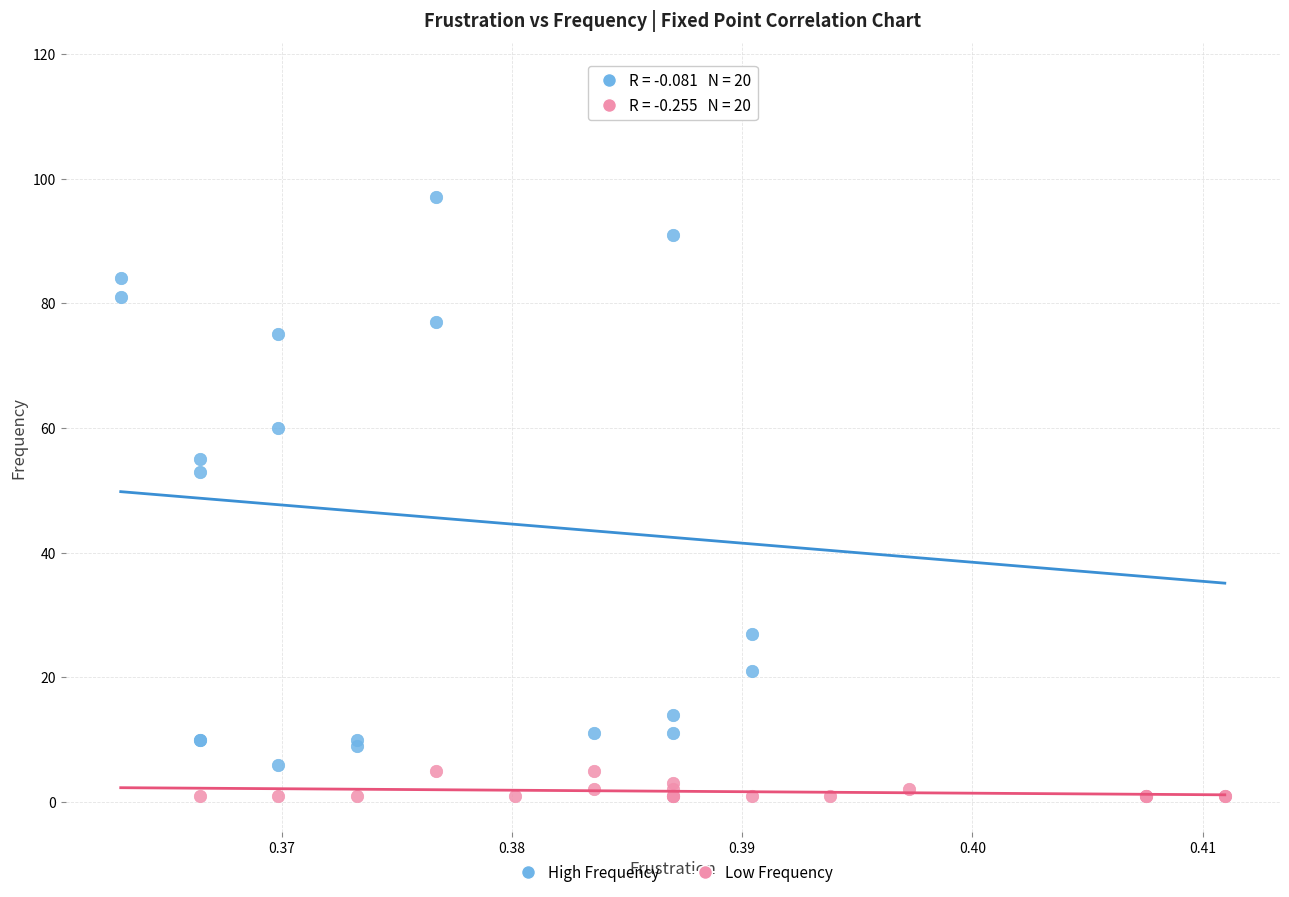

Which series contains the lowest Y value?

Low Frequency